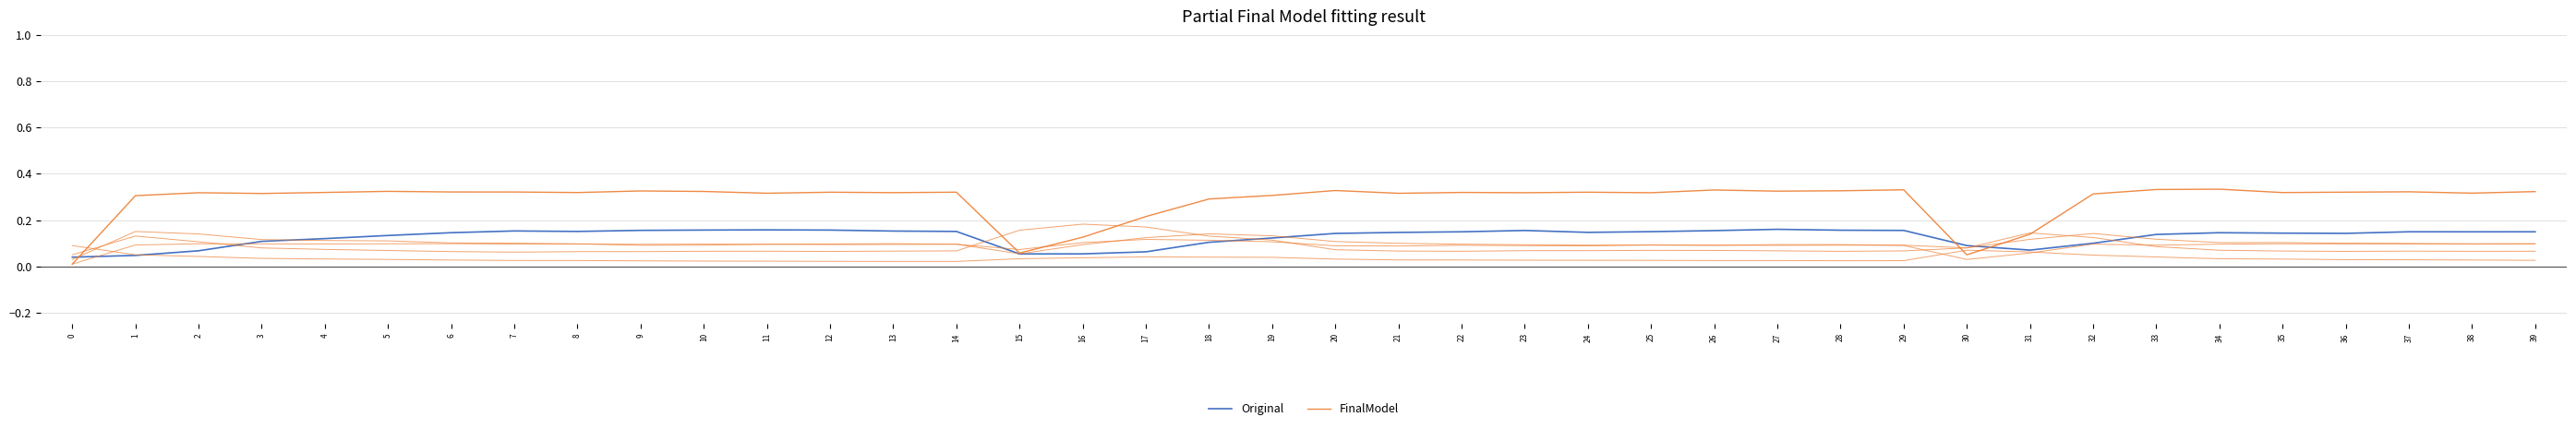

How many lines are shown in the chart?

2